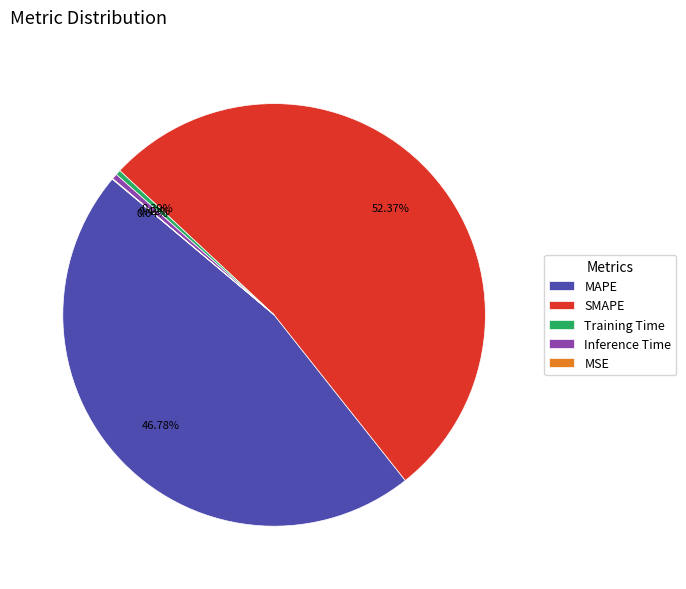

Do MAPE and Training Time together represent more than half of the pie?

No